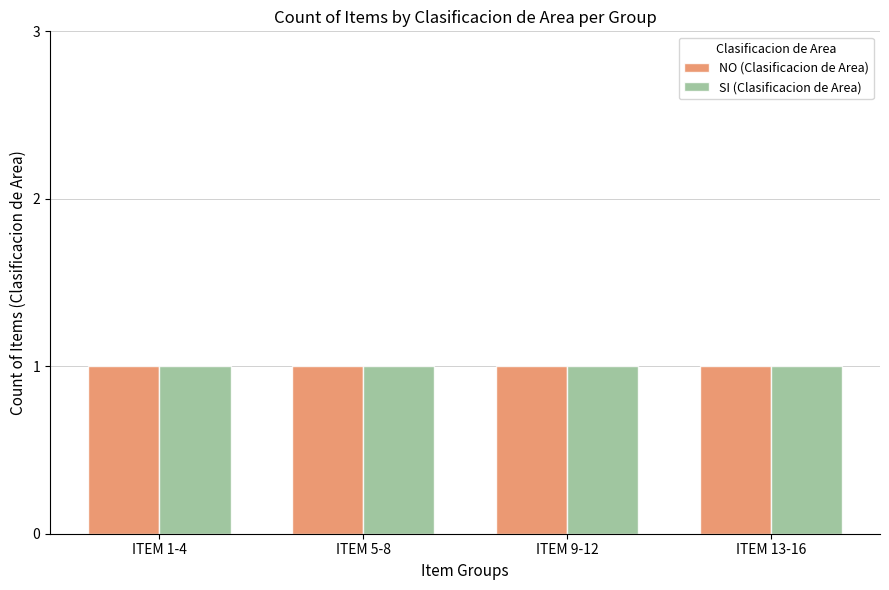

Rank the series at ITEM 5-8 from highest to lowest value.

SI, NO